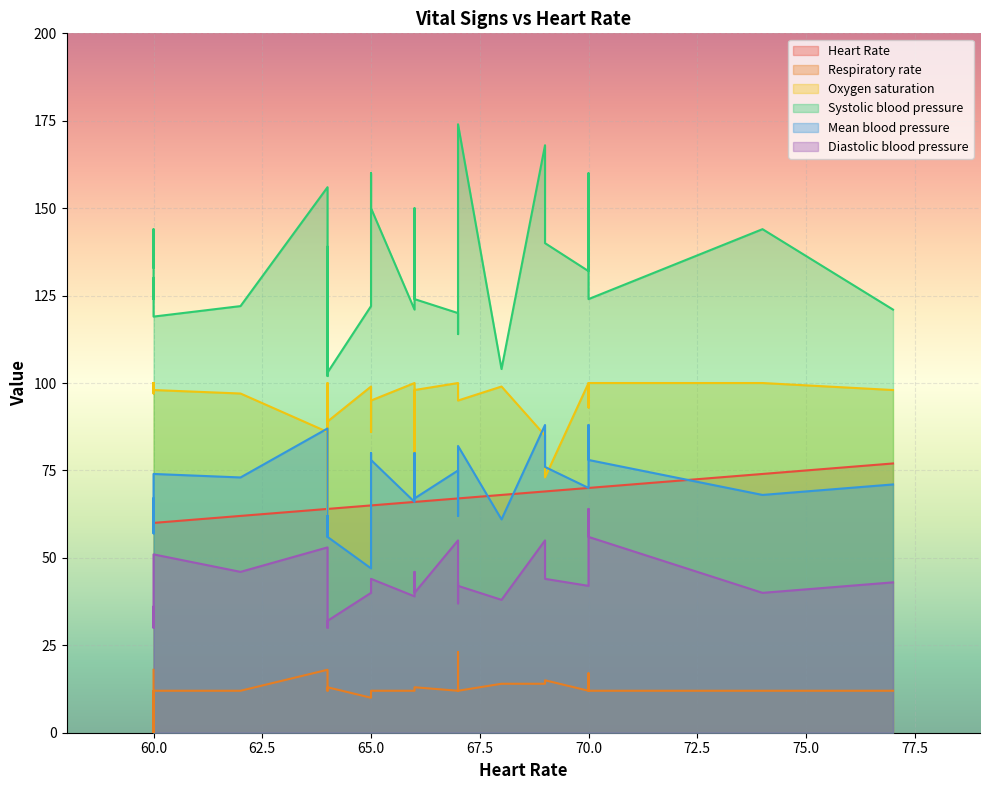

True or false: Systolic blood pressure and Oxygen saturation cross at least once.

False